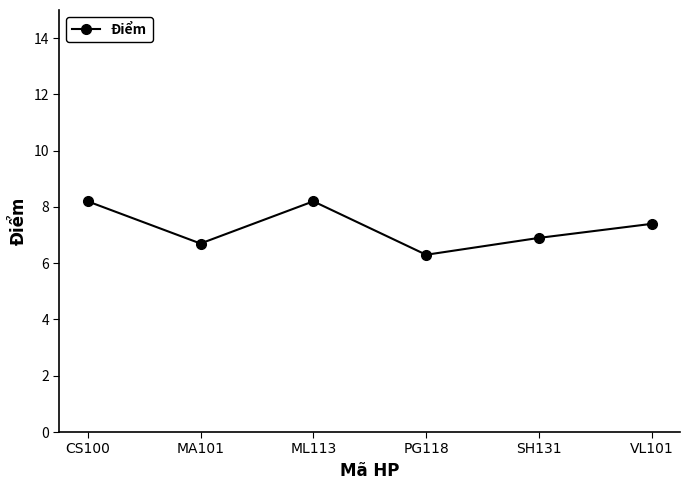

What is the average value?

7.3